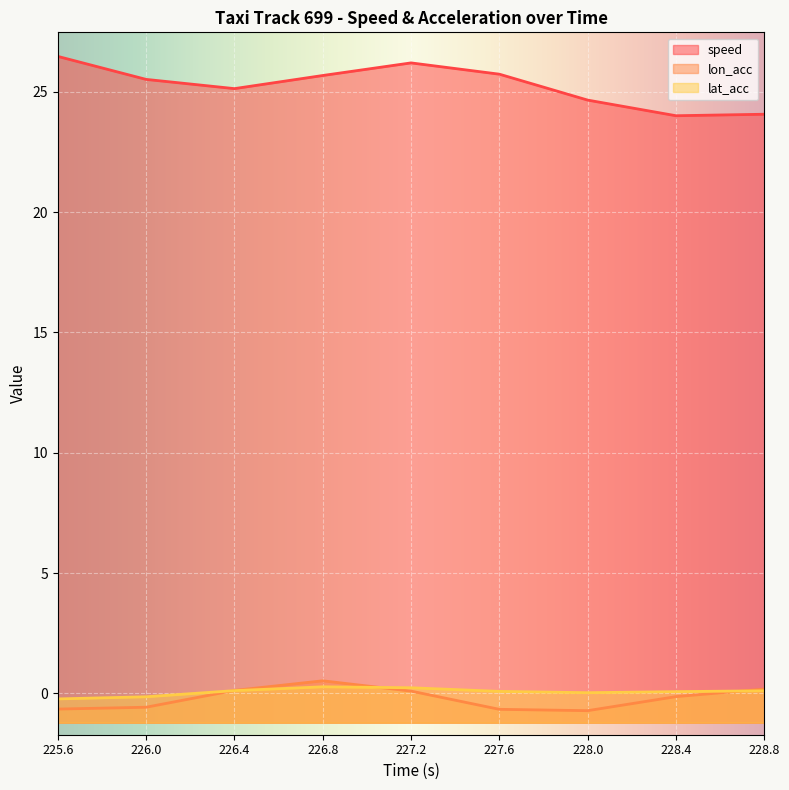

Rank the series at 226.4 from highest to lowest value.

speed, lon_acc, lat_acc